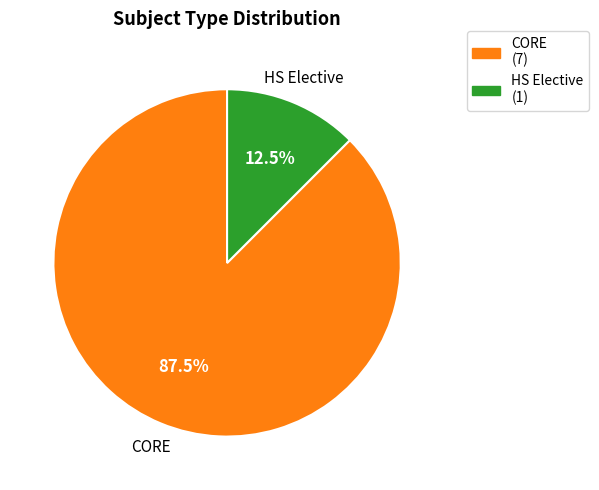

Is it true that HS Elective is 1% of the pie?

False